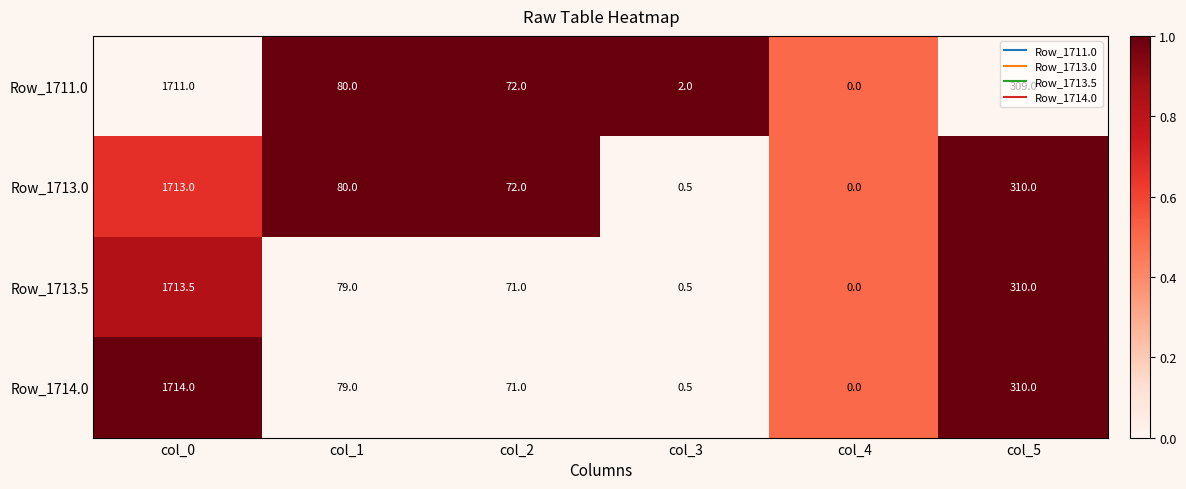

Which series has the largest total across all categories?

Row_1713.0